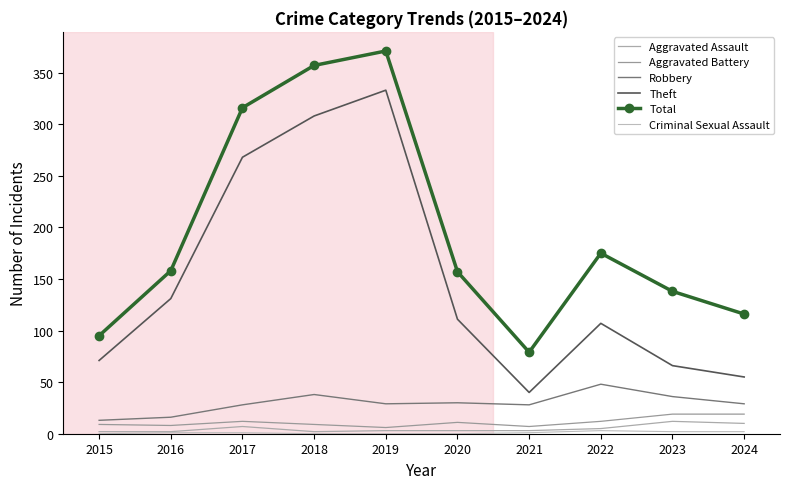

Which category has the lowest value across all series?

2015